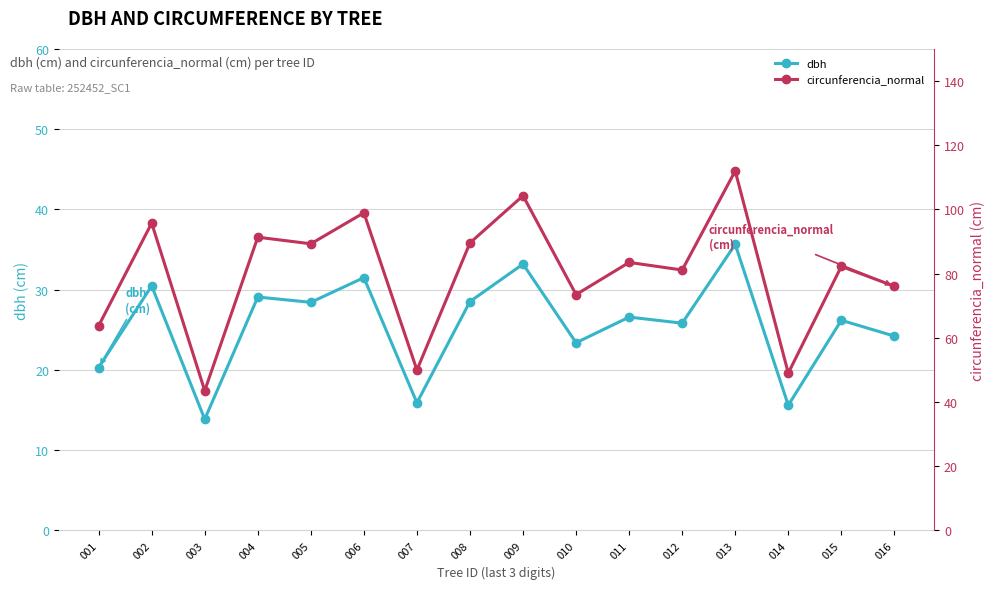

Which category has the lowest value in the dbh series?

003